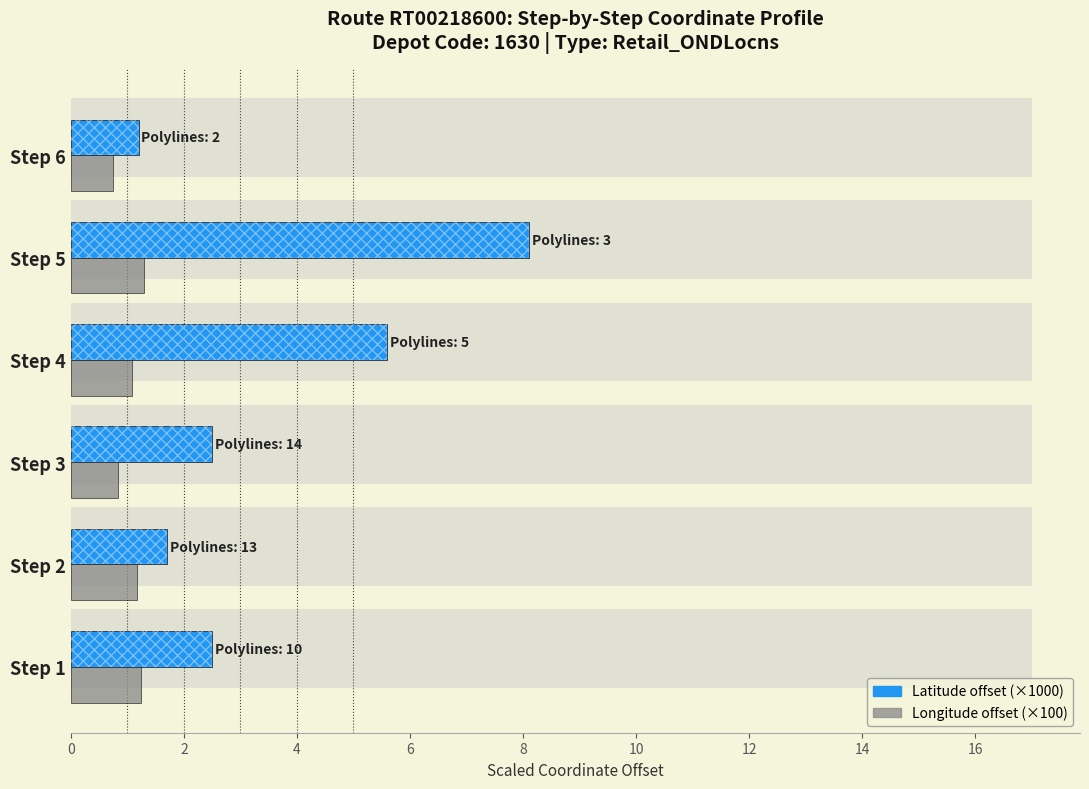

The Latitude offset (×1000) series shows 1.7 at Step 1. True or false?

False